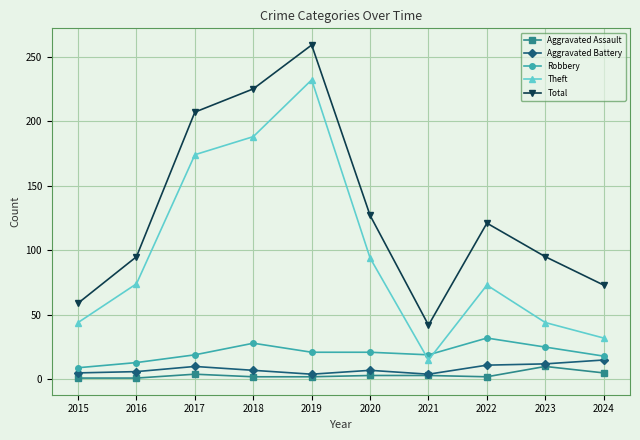

Which category has the lowest value in the Total series?

2021